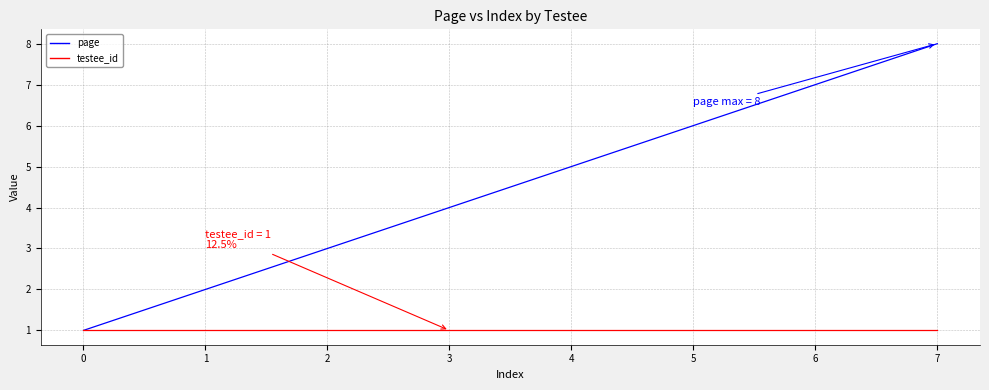

What are all the series names shown in the legend?

page, testee_id